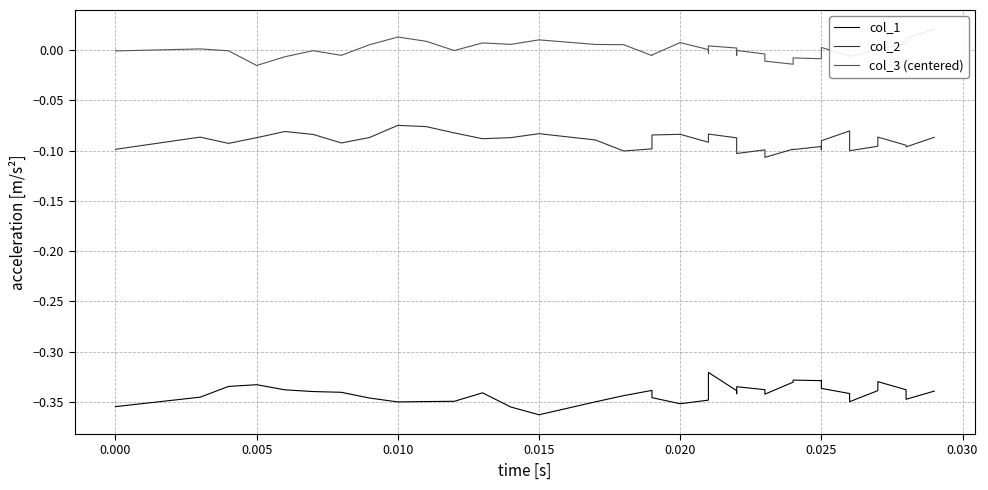

What is the highest value of the col_1 series?

-0.3